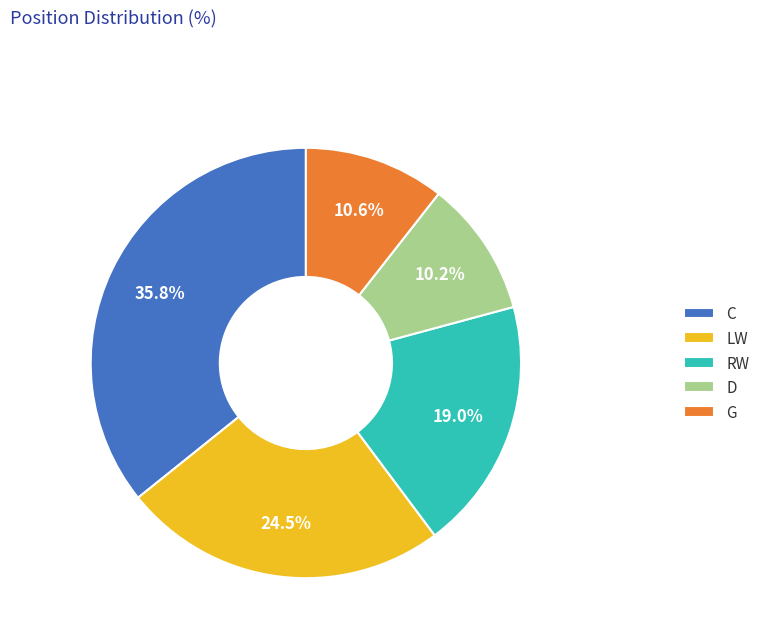

Count the number of slices in the pie.

5